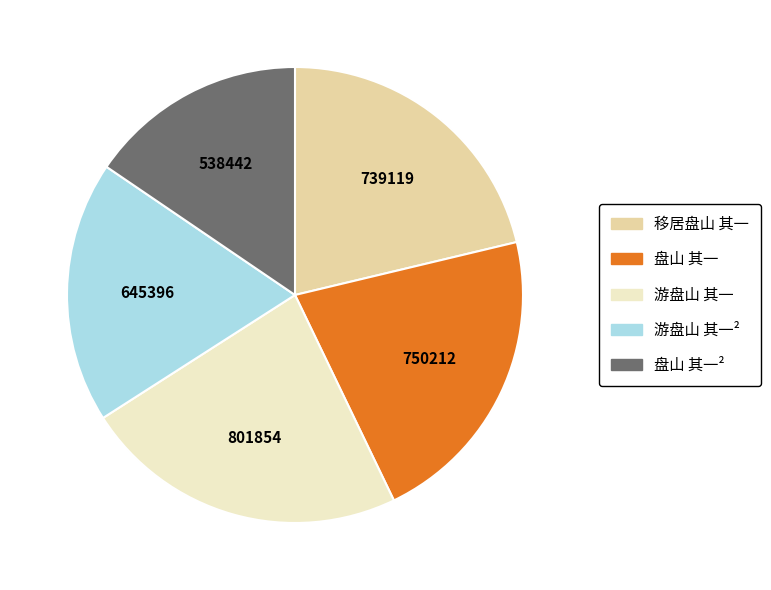

Is there a majority slice in this chart?

No